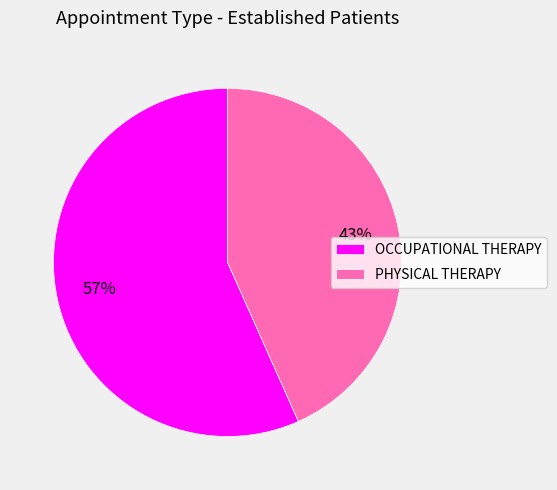

To the nearest percent, what is the average slice percentage?

50%